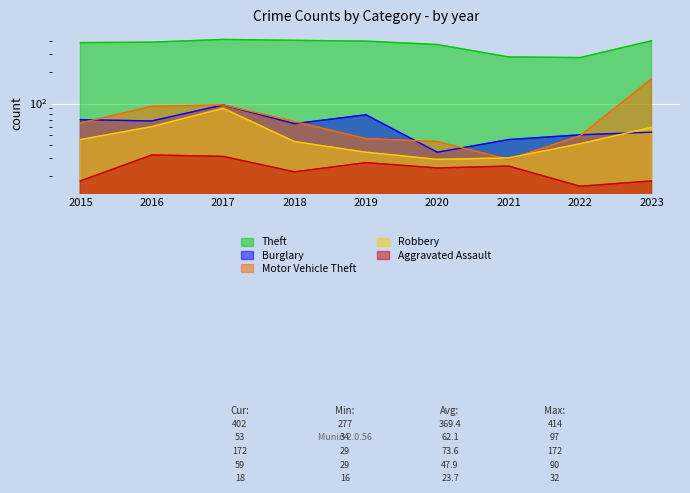

True or false: Robbery and Theft intersect in this chart.

False